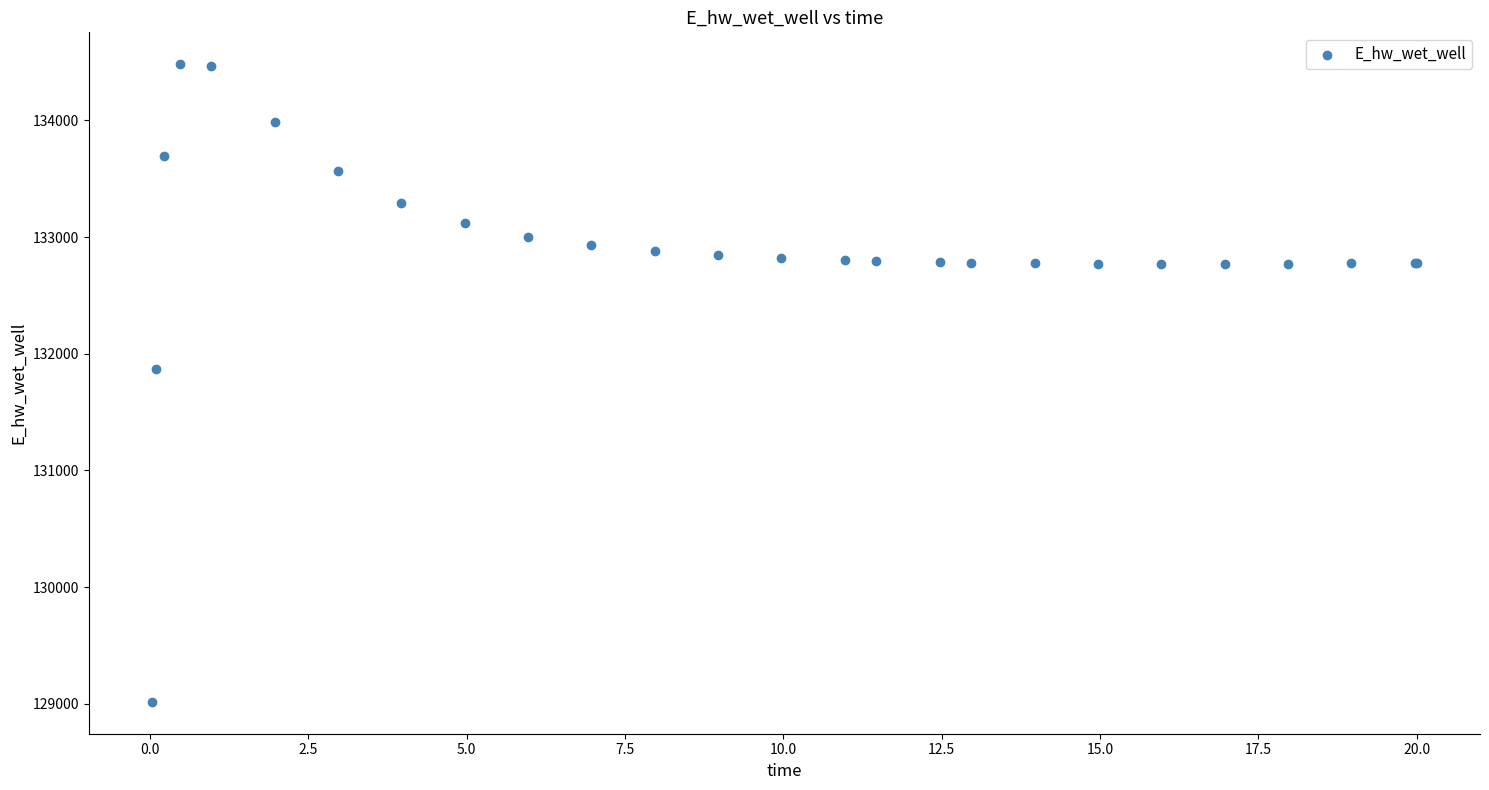

What Y value in the scatter plot is closest to 131748?

131867.2